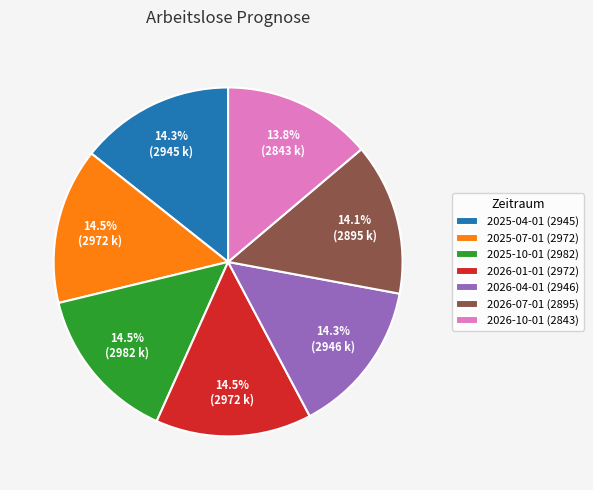

What is the ratio of the value at 2026-04-01 (2946) to the value at 2026-07-01 (2895)?

1.0